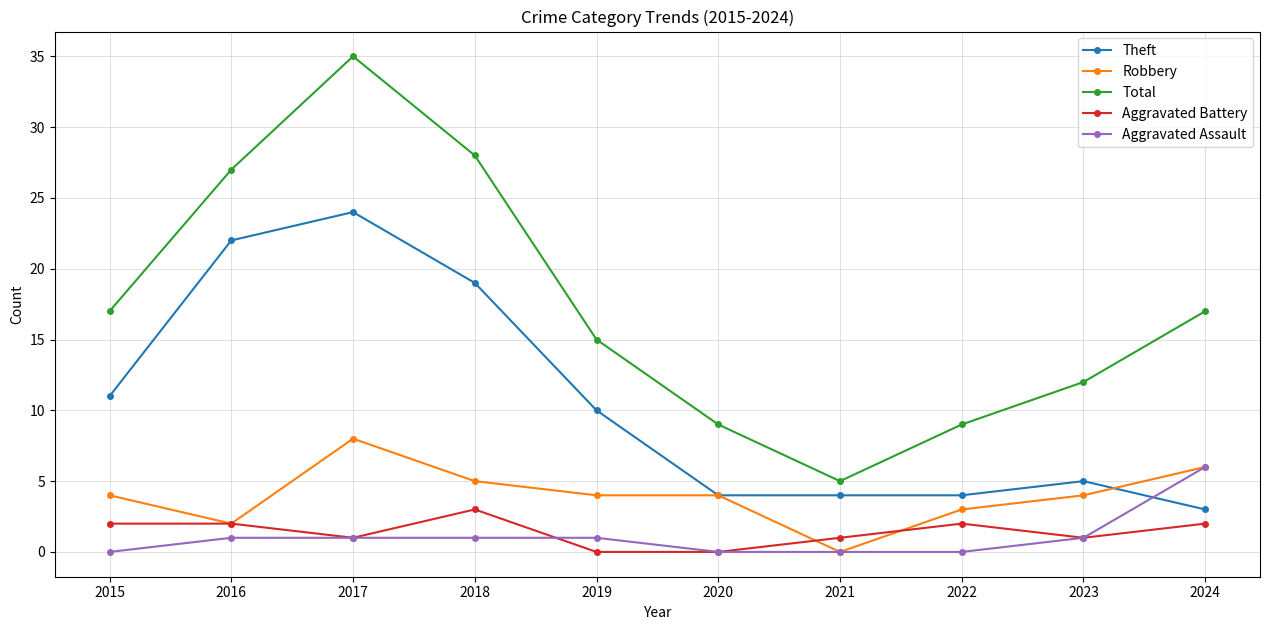

Is it true that Robbery equals 3 at 2018?

False